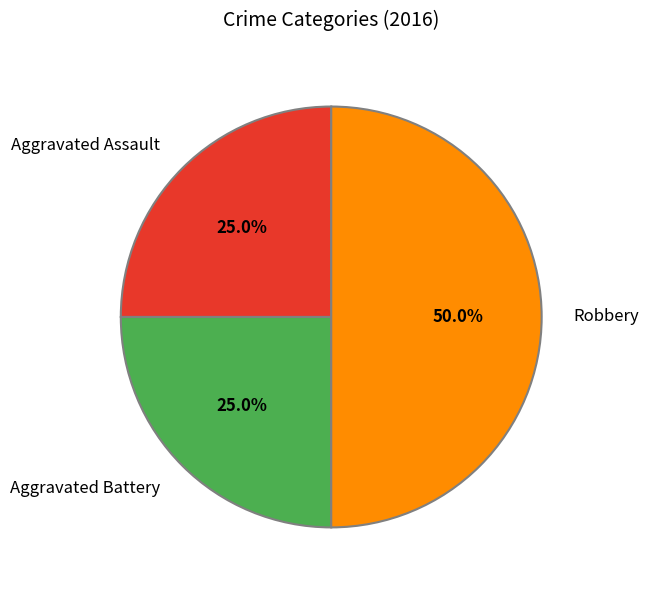

How many segments does this pie chart have?

3